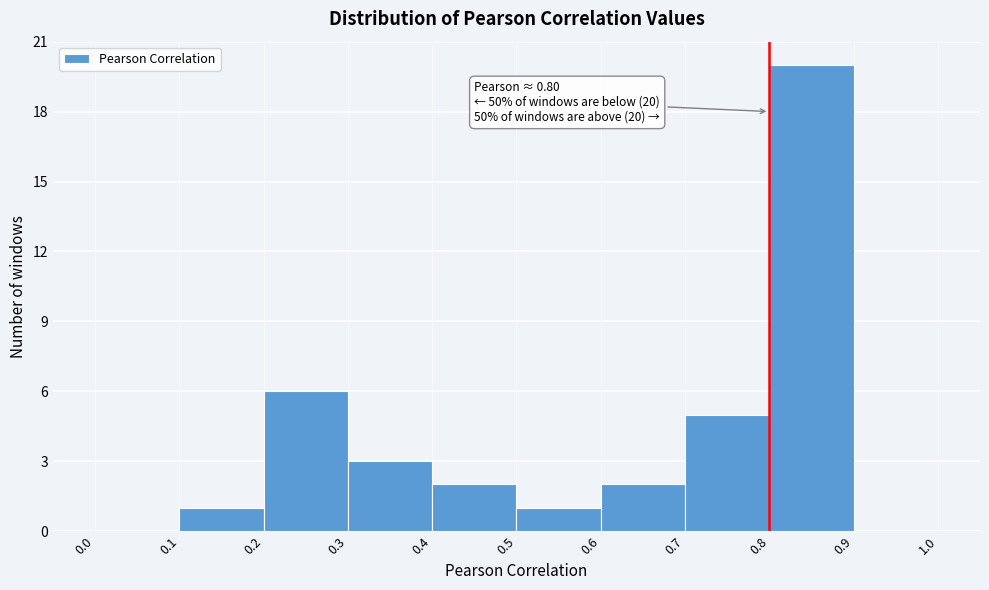

Which range on the x-axis has the tallest bar?

0.8 to 0.9